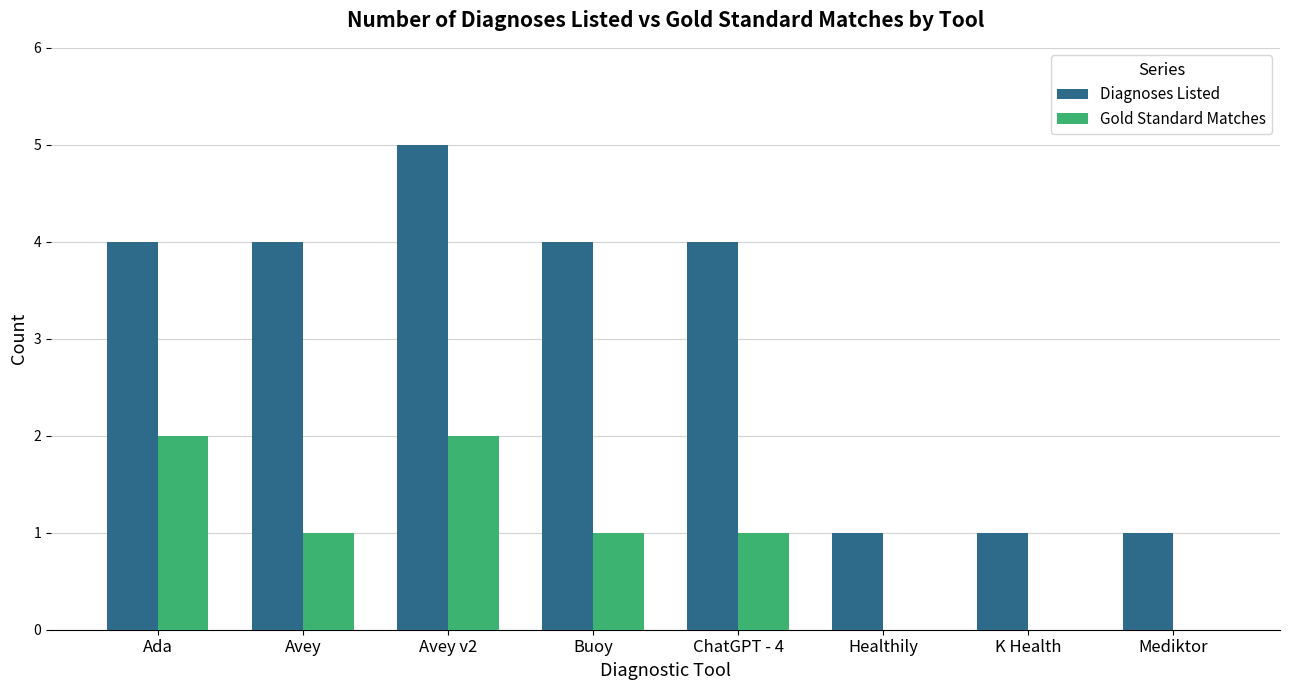

What value does the Gold Standard Matches series have at Avey v2?

2